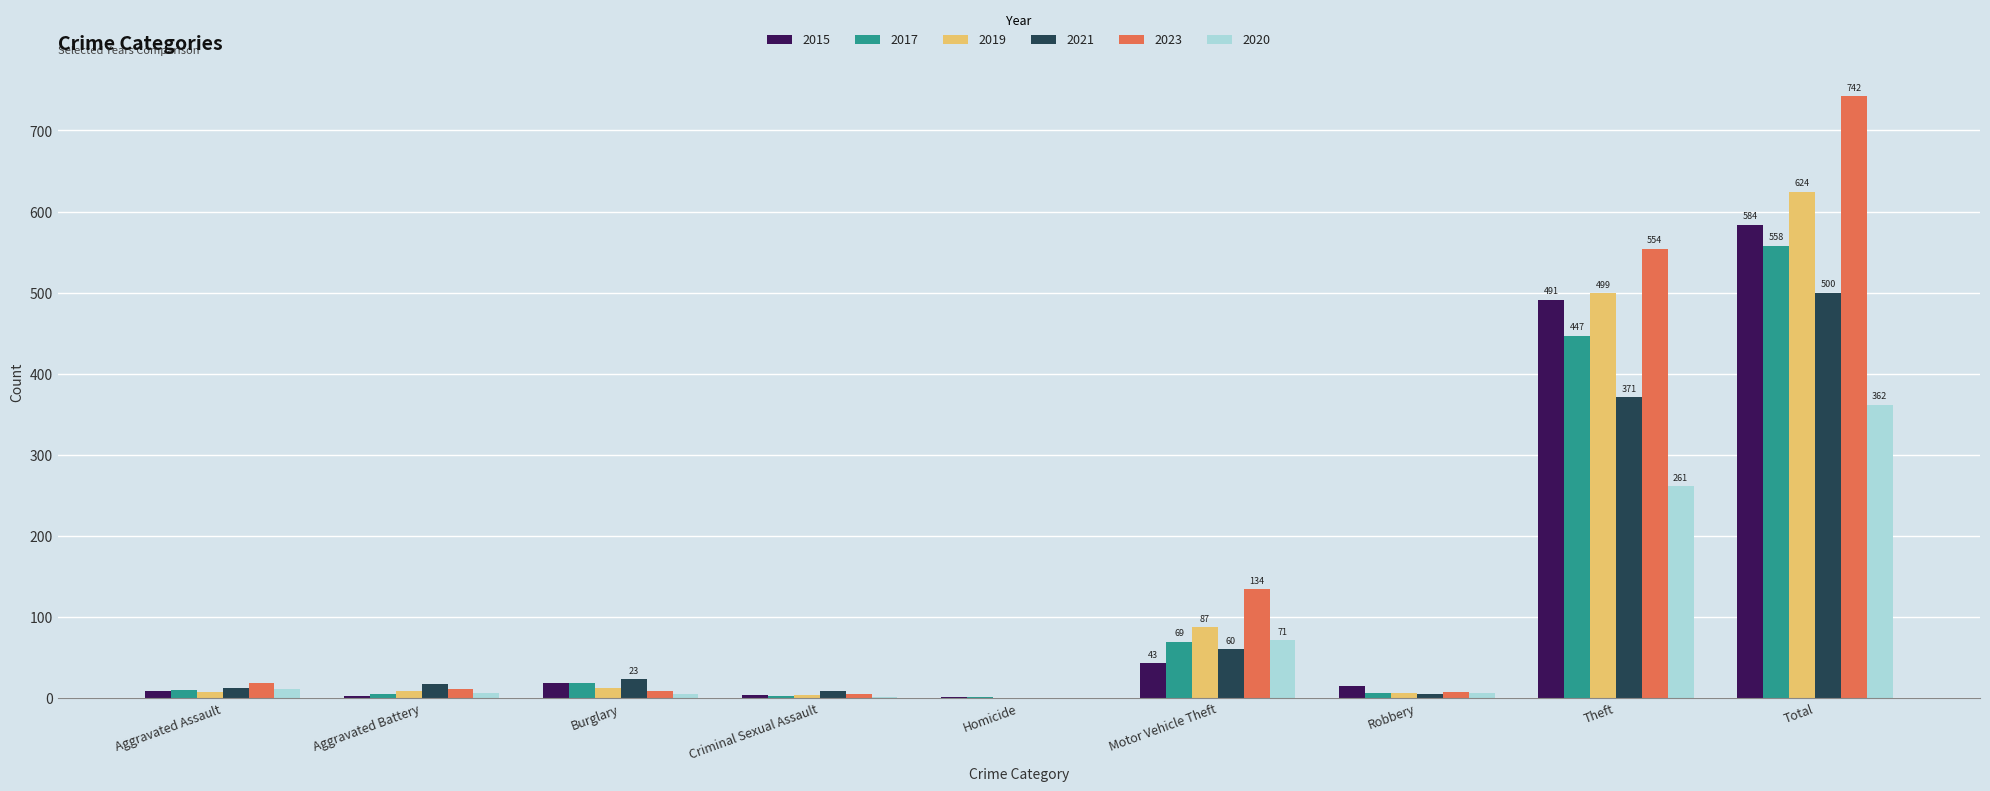

Is the value of 2019 at Aggravated Battery greater than the value of 2023 at Motor Vehicle Theft?

No